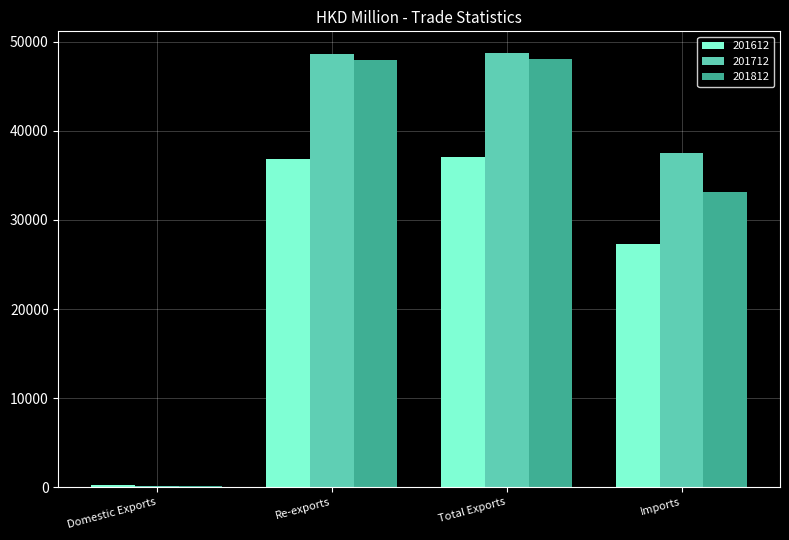

What is the sum of the 201812 values at Imports and Total Exports?

81237.2